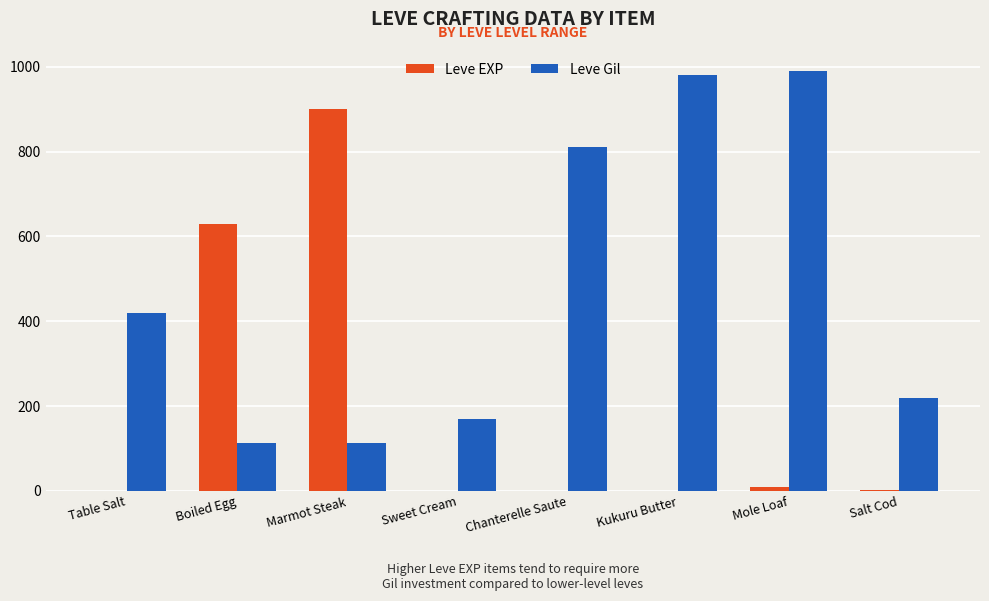

Which series changed the most between Table Salt and Sweet Cream?

Leve Gil